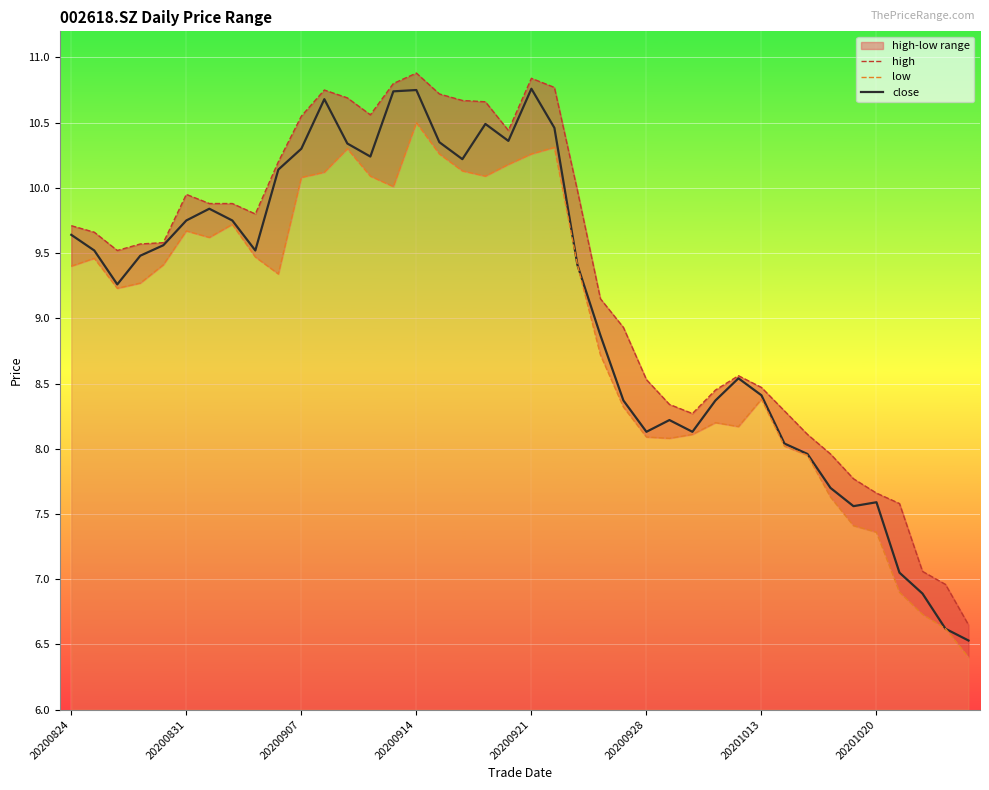

Where does the close series first go above 9?

20200824